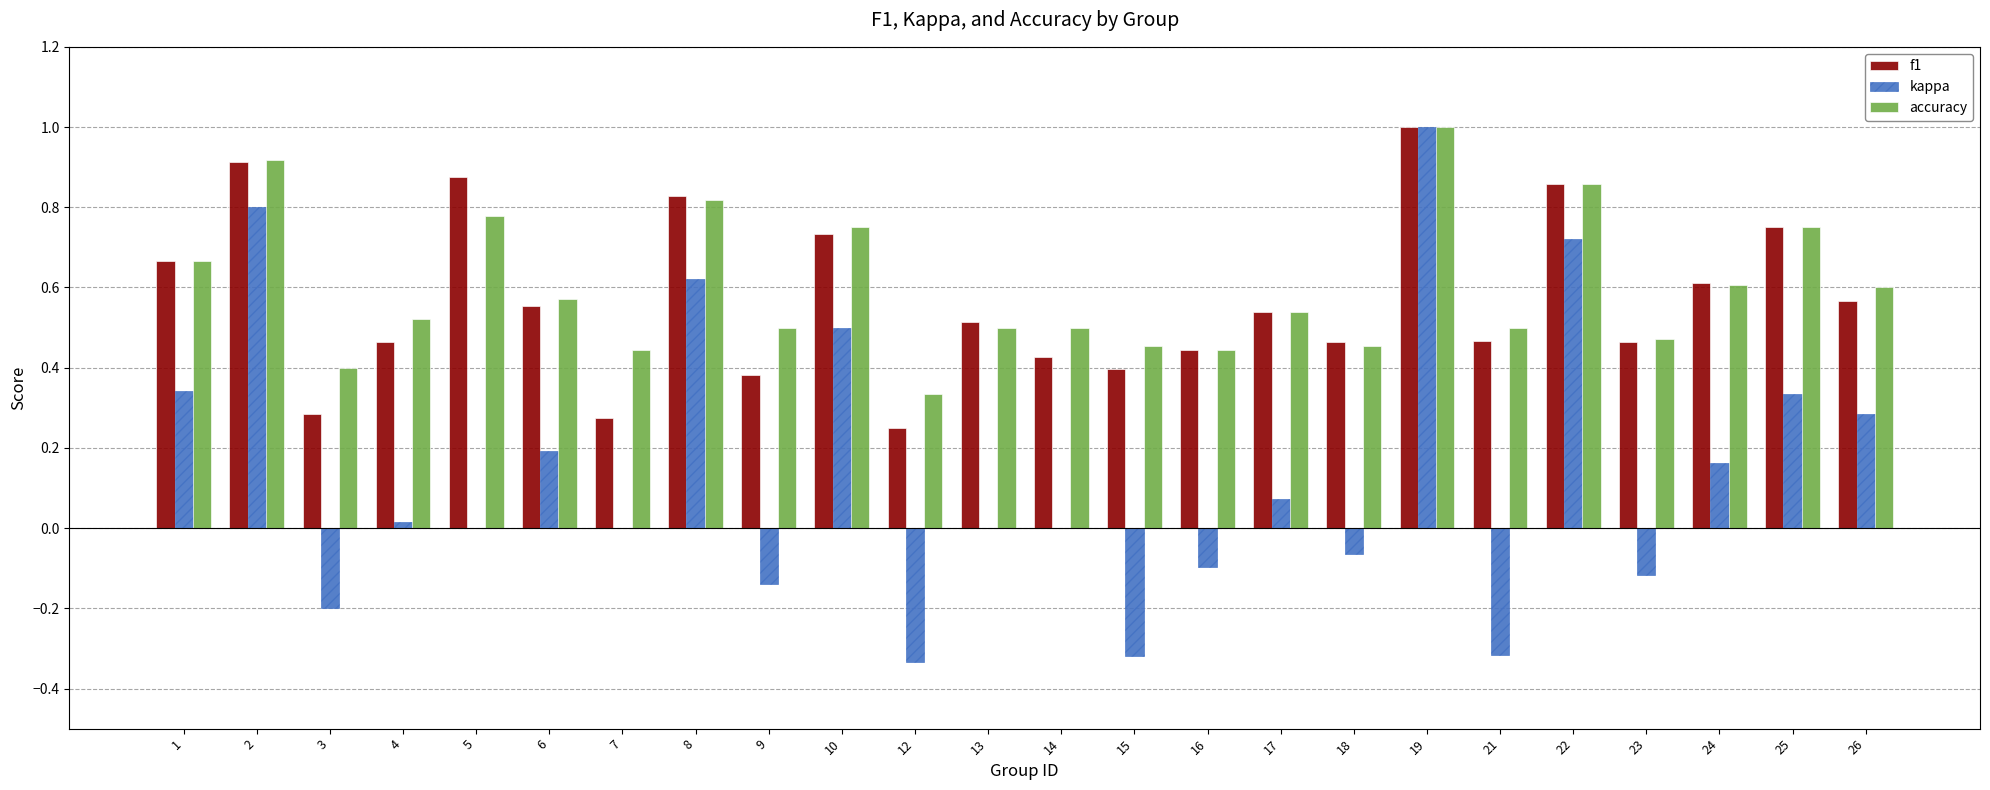

Which series changed the most between 9 and 24?

kappa